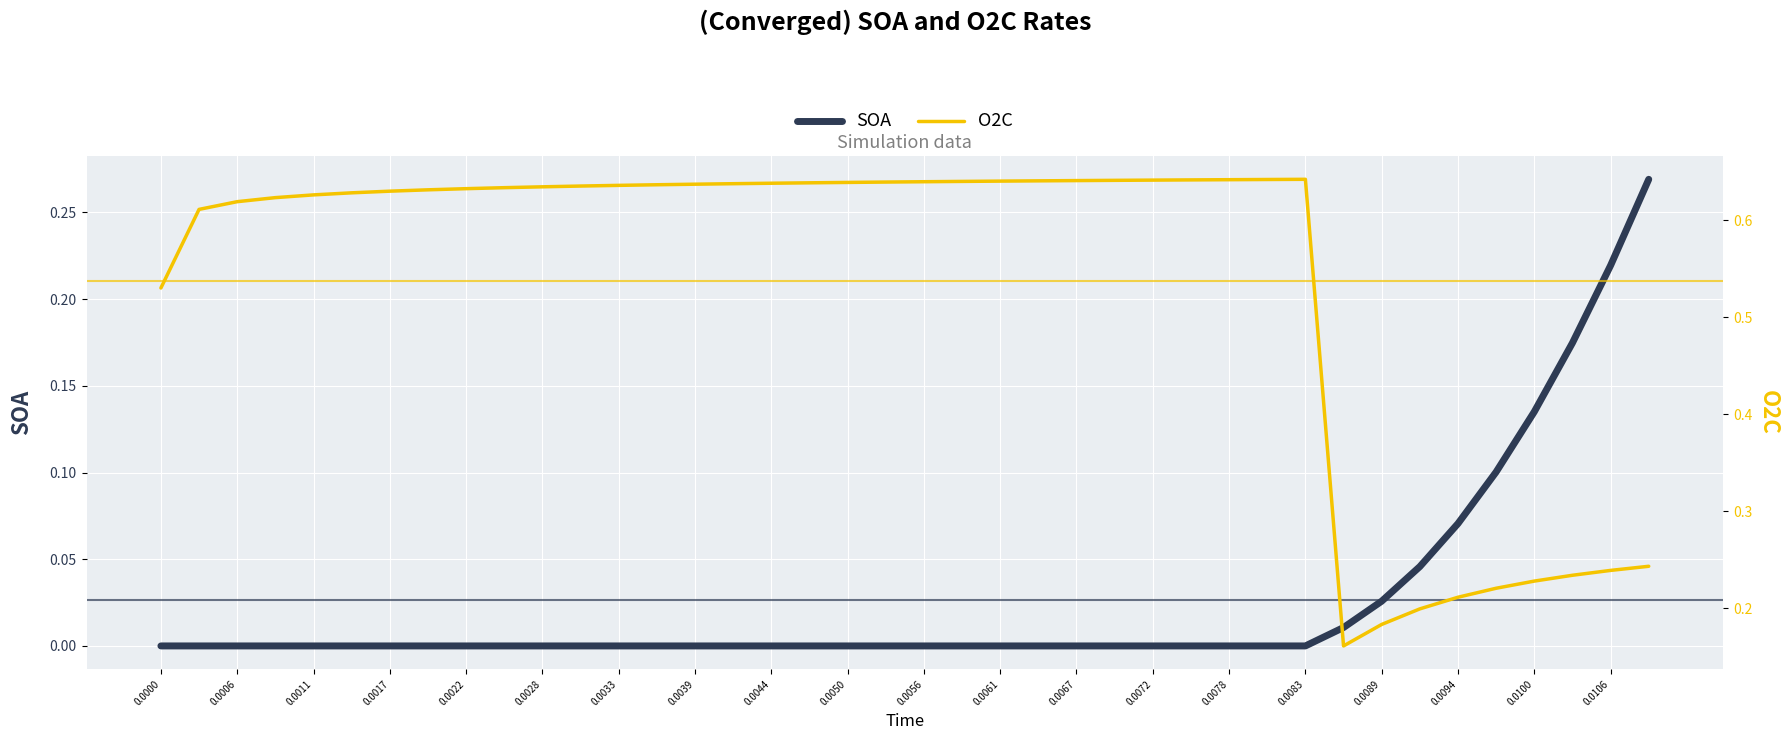

What is the difference between the maximum and minimum values in the SOA series?

0.3